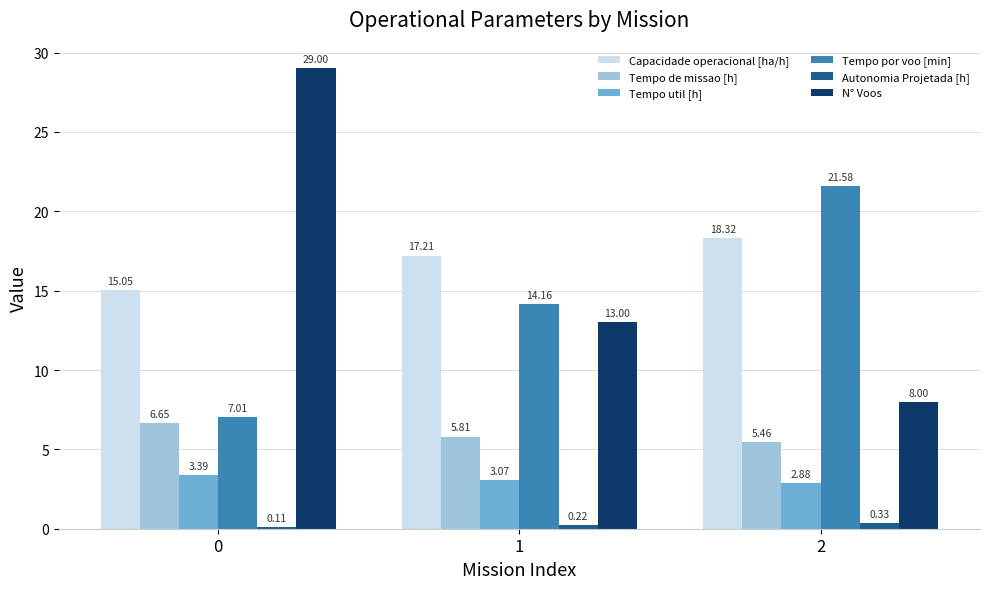

The value of Tempo util [h] at 0 is 3.4. True or false?

True